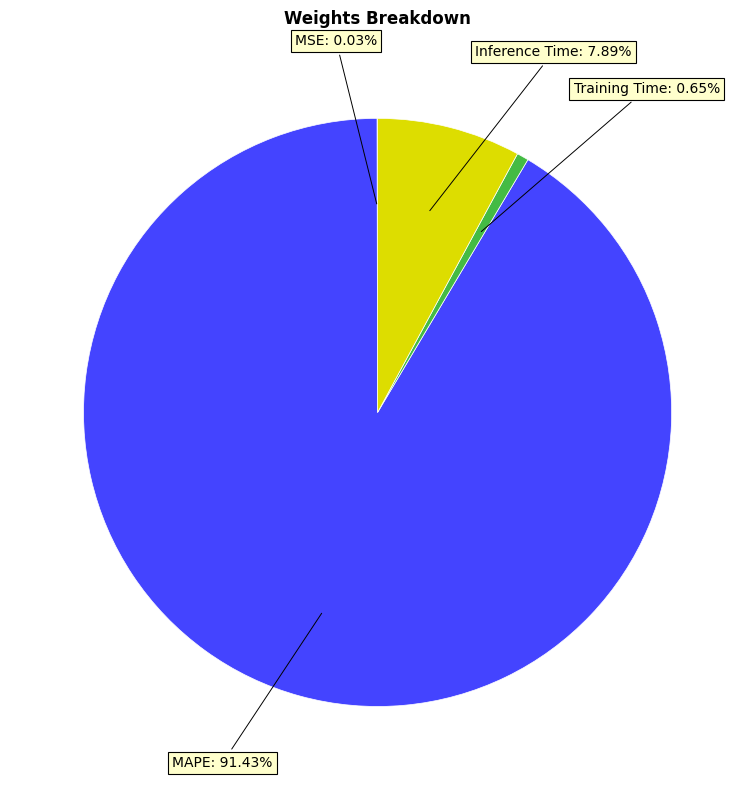

Does any single category account for the majority?

Yes